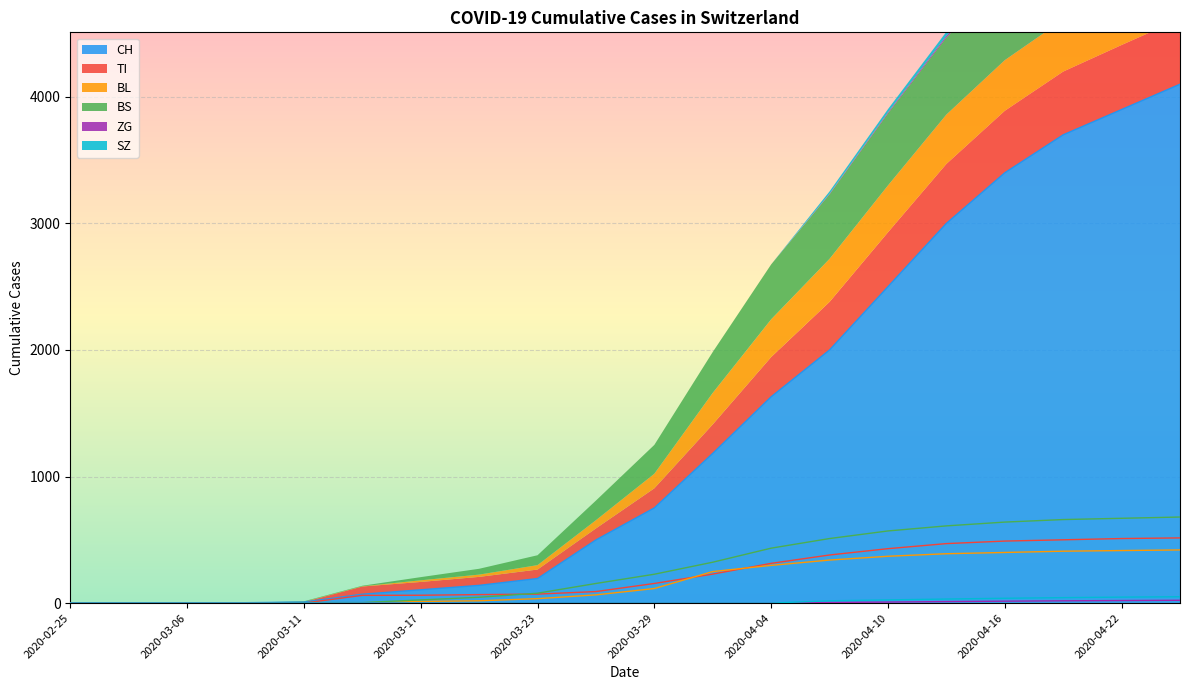

Which series changed the most between 2020-03-09 and 2020-03-29?

CH